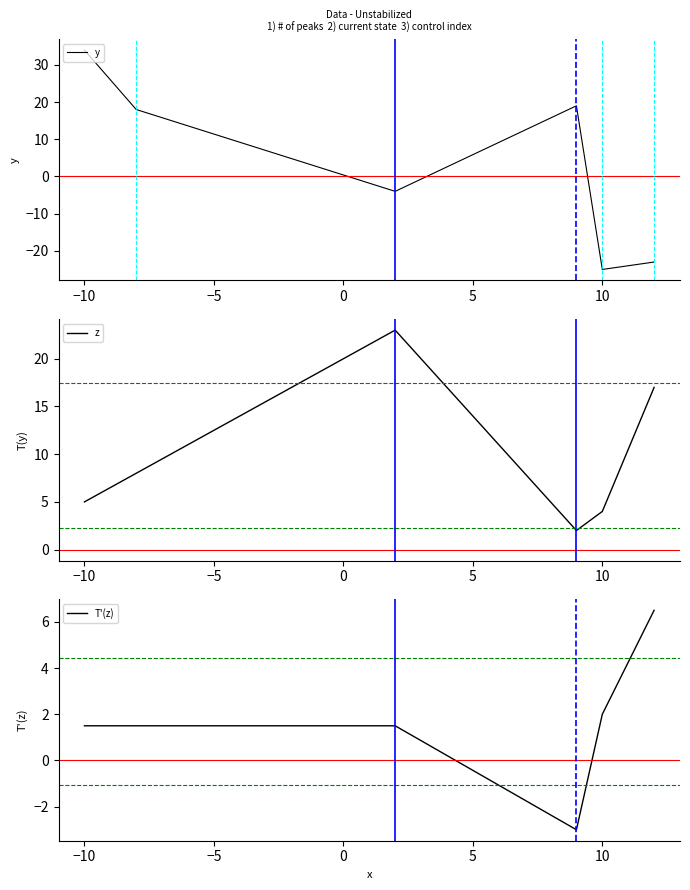

Rank the series by their maximum value, from highest to lowest.

y, z, T'(z)